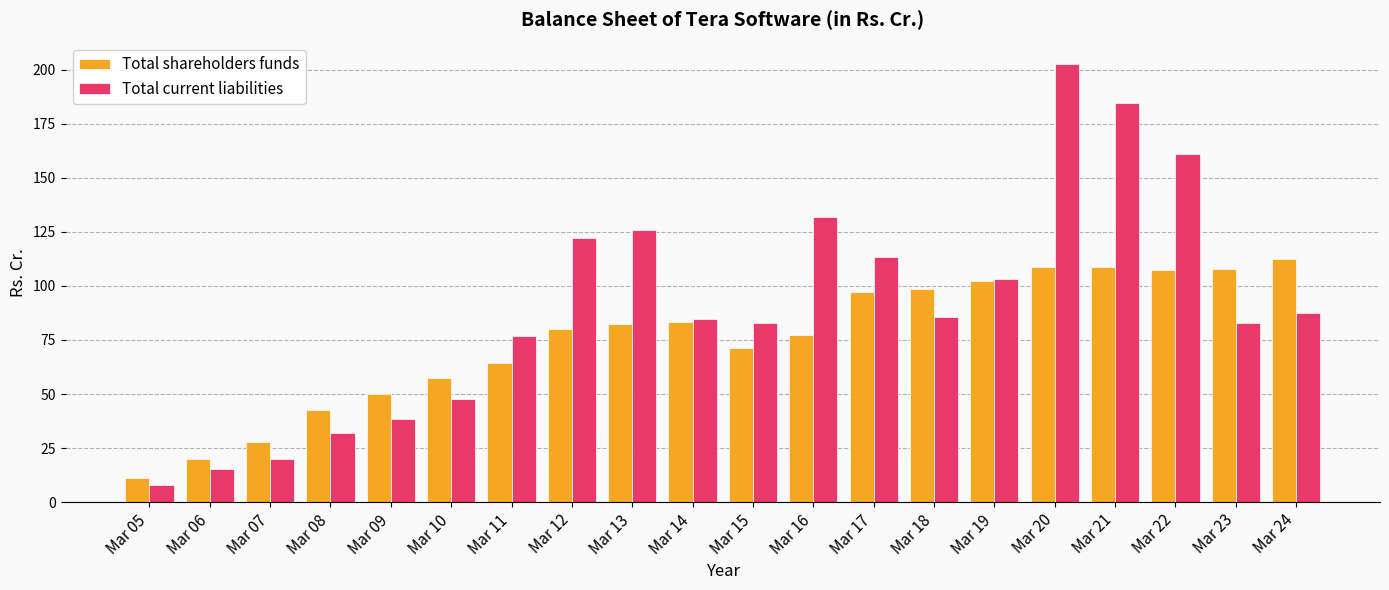

List the series in order of their overall mean, highest first.

Total current liabilities, Total shareholders funds